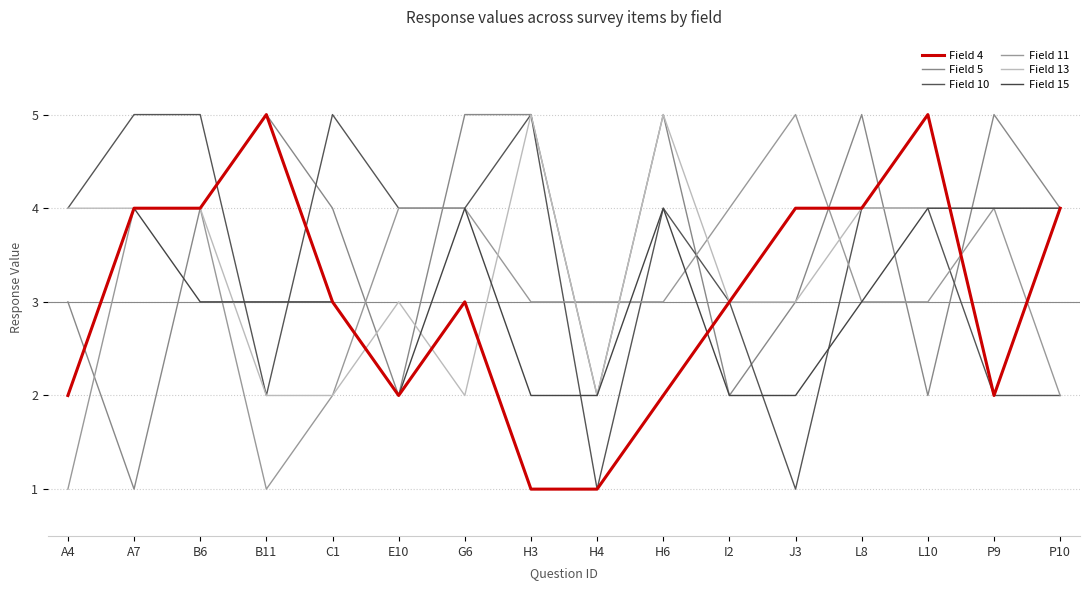

List the labels in order of Field 15 value, smallest first.

A4, E10, H3, H4, I2, J3, B6, B11, C1, L8, A7, G6, H6, L10, P9, P10